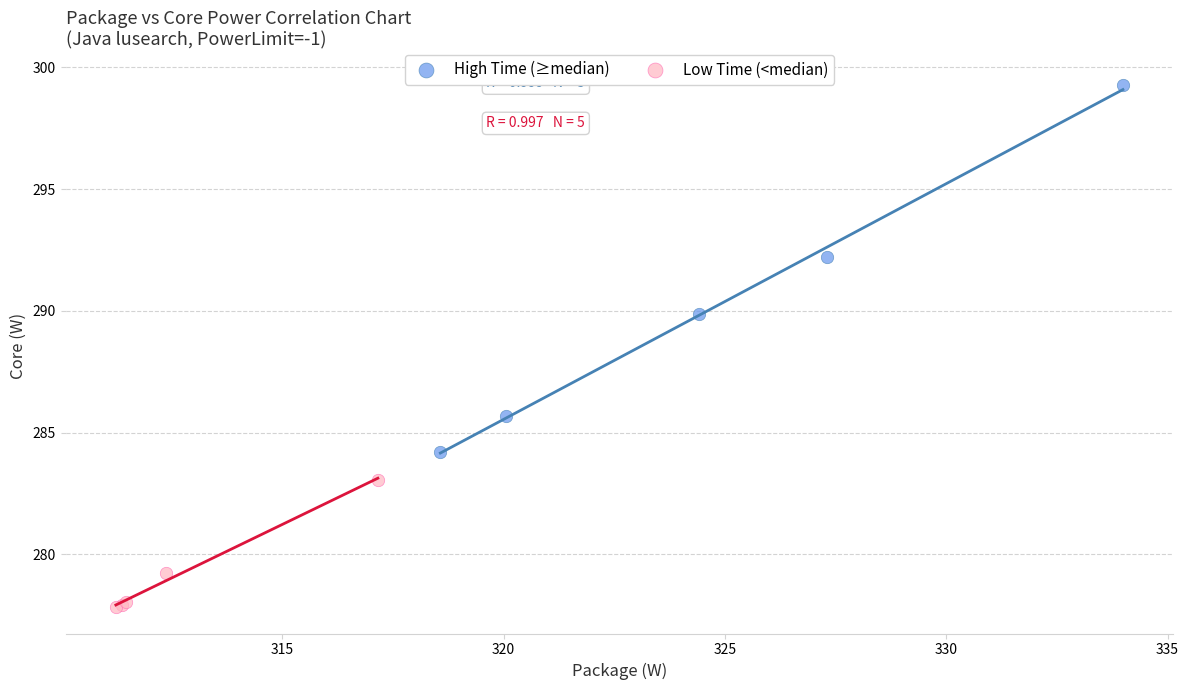

Which series has the largest Y range (max minus min)?

High Time (≥median)